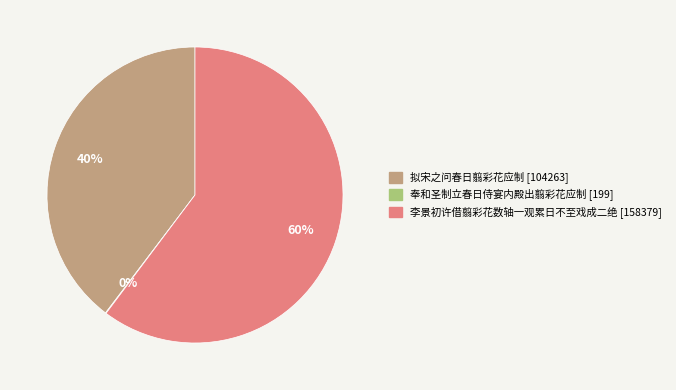

Is there any slice that represents more than half of the pie?

Yes